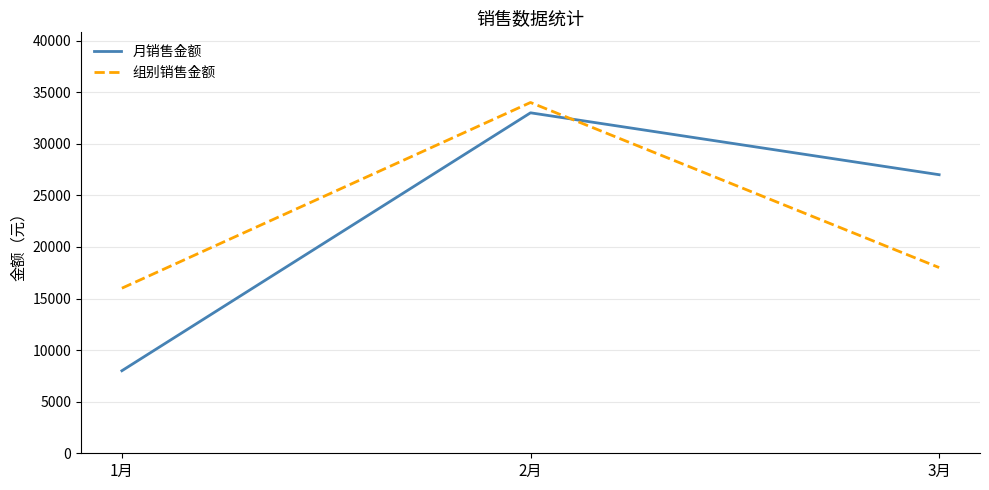

The value of 月销售金额 at 1月 is 8000. True or false?

True